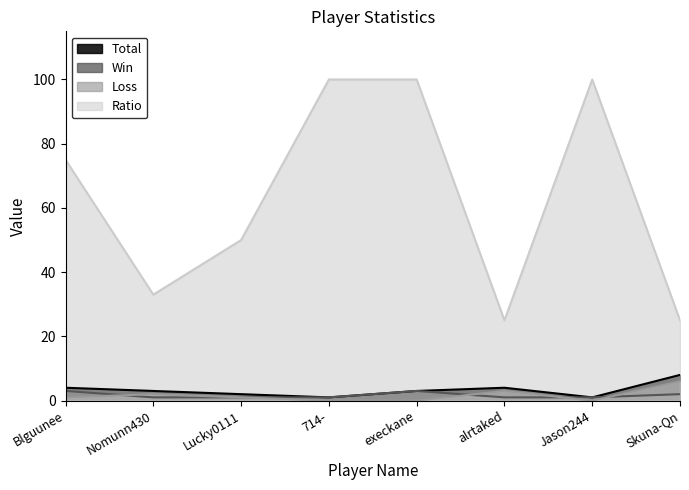

Which series has the largest range (max minus min)?

Ratio